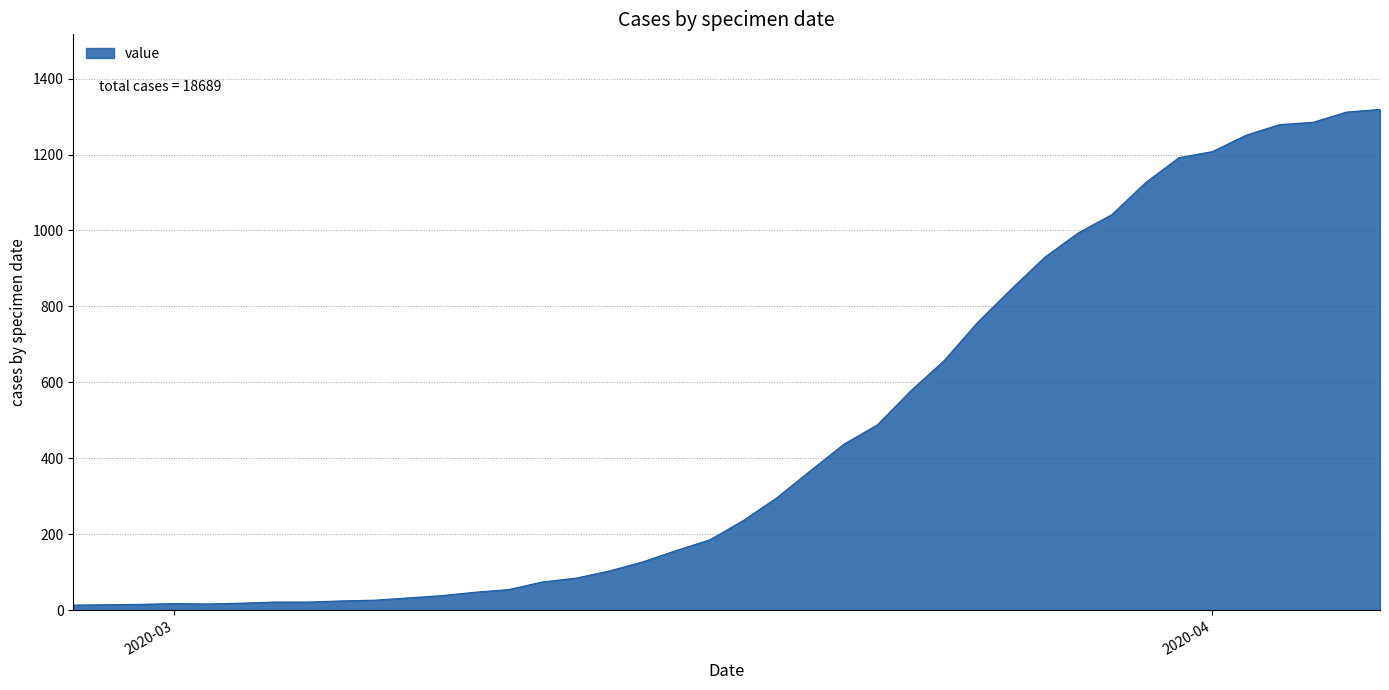

How many lines are shown in the chart?

1